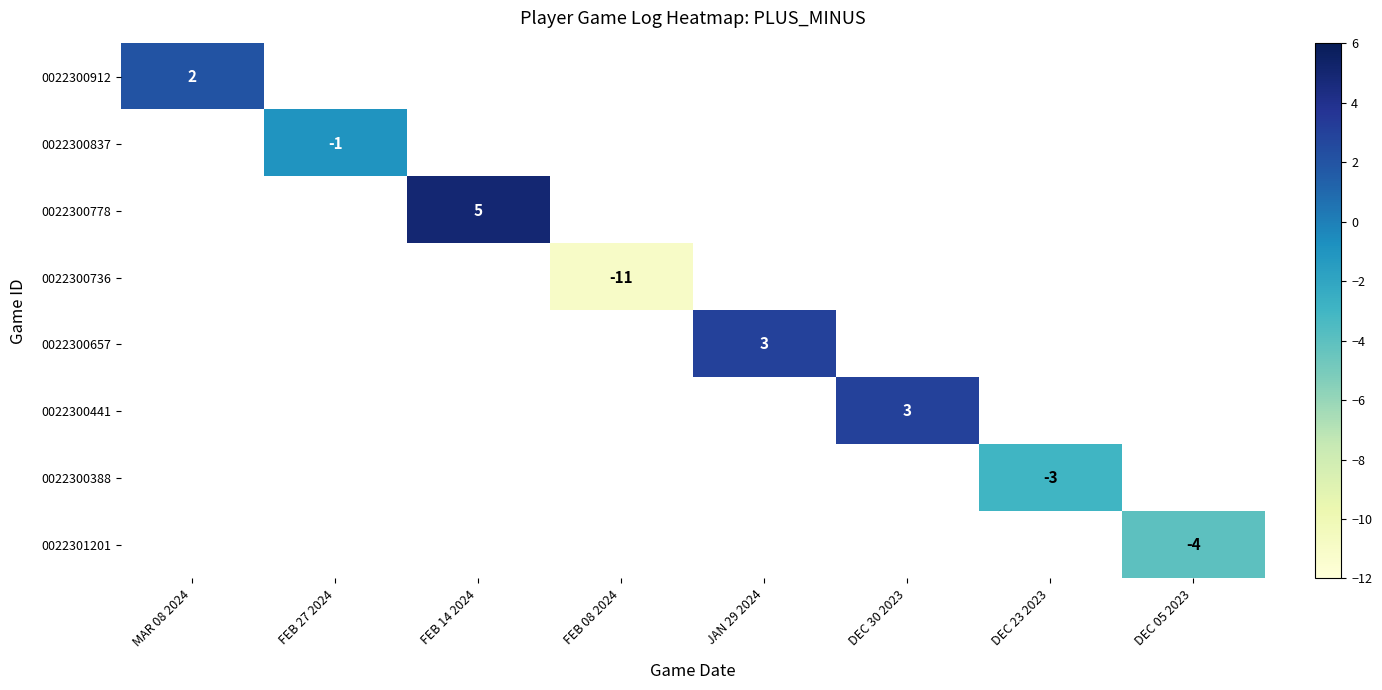

Is it true that 0022300657 equals 3 at JAN 29 2024?

True